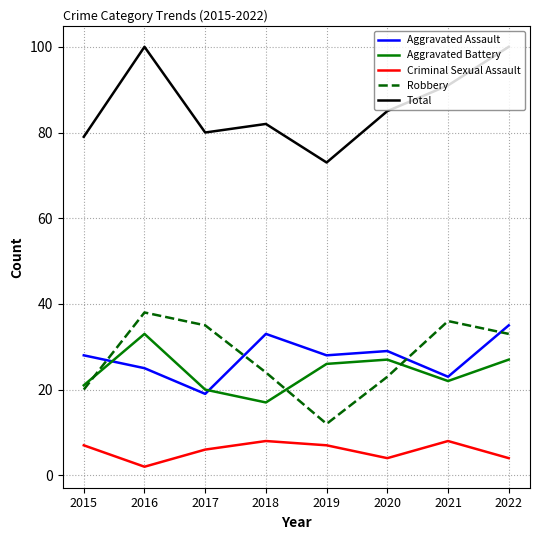

Reading left to right, transcribe all the data shown in this chart.

Aggravated Assault: 28	25	19	33	28	29	23	35
Aggravated Battery: 21	33	20	17	26	27	22	27
Criminal Sexual Assault: 7	2	6	8	7	4	8	4
Robbery: 20	38	35	24	12	23	36	33
Total: 79	100	80	82	73	85	91	100